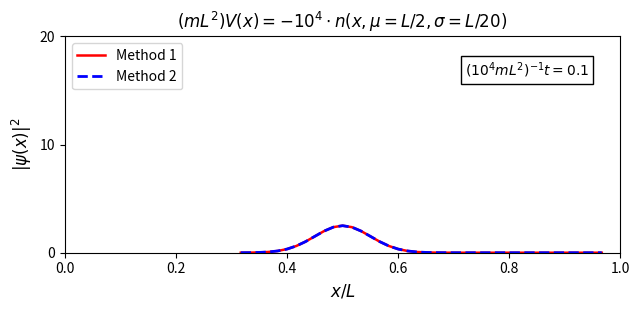

At how many categories does at least one series exceed 1?

9